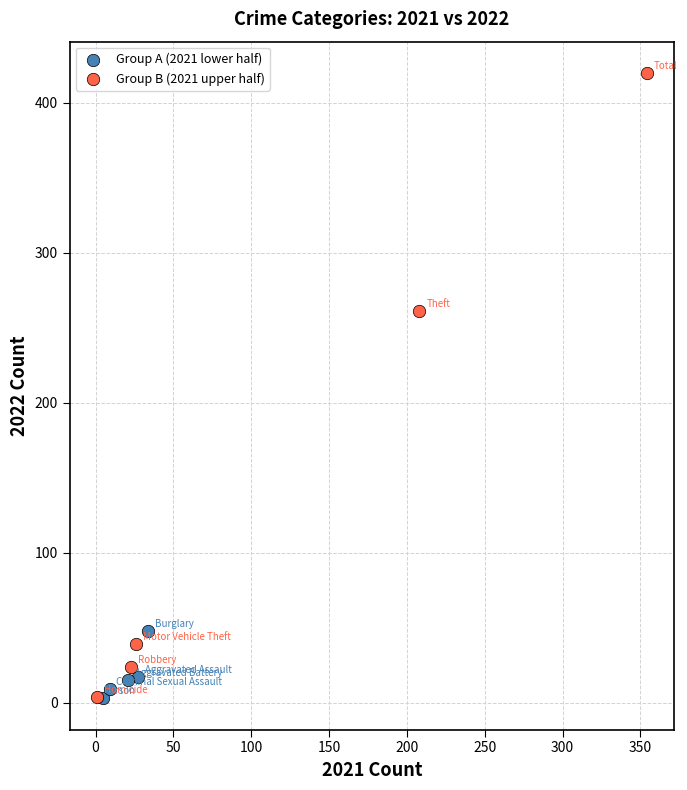

Which series has the largest Y range (max minus min)?

Group B (2021 upper half)